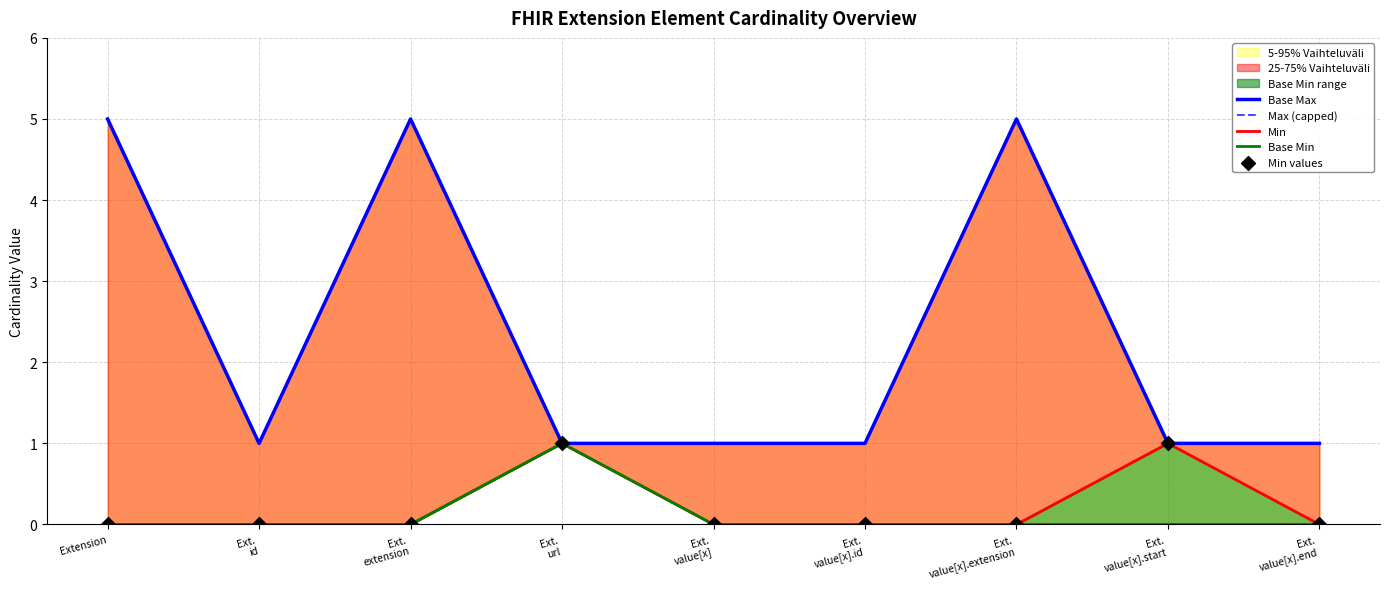

At which category is the sum across all series the highest?

Extension